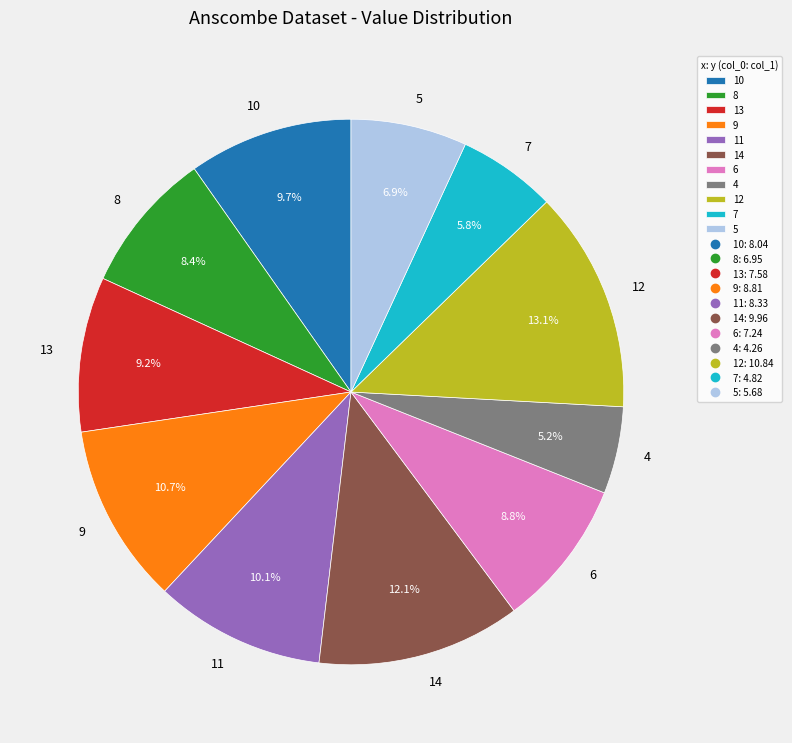

To the nearest percent, what is the difference between the largest and smallest slice percentages?

8%